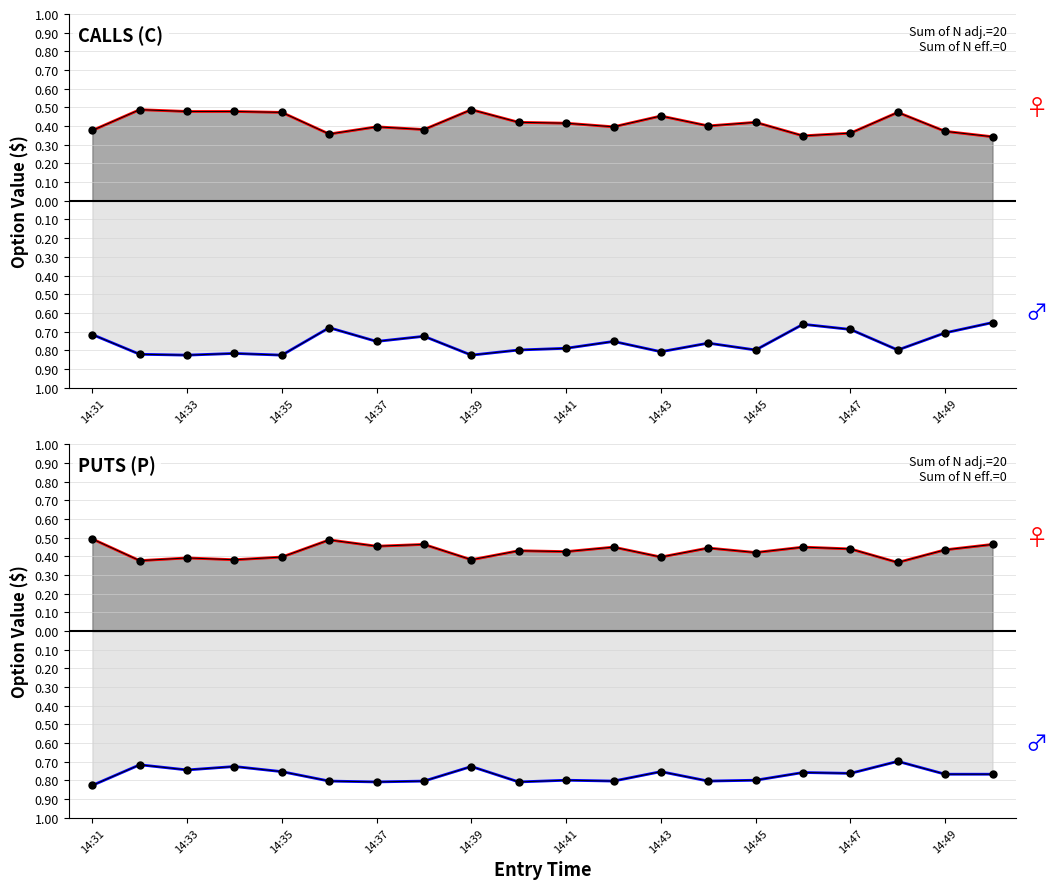

What is the difference between the highest and lowest values at 11?

1.3